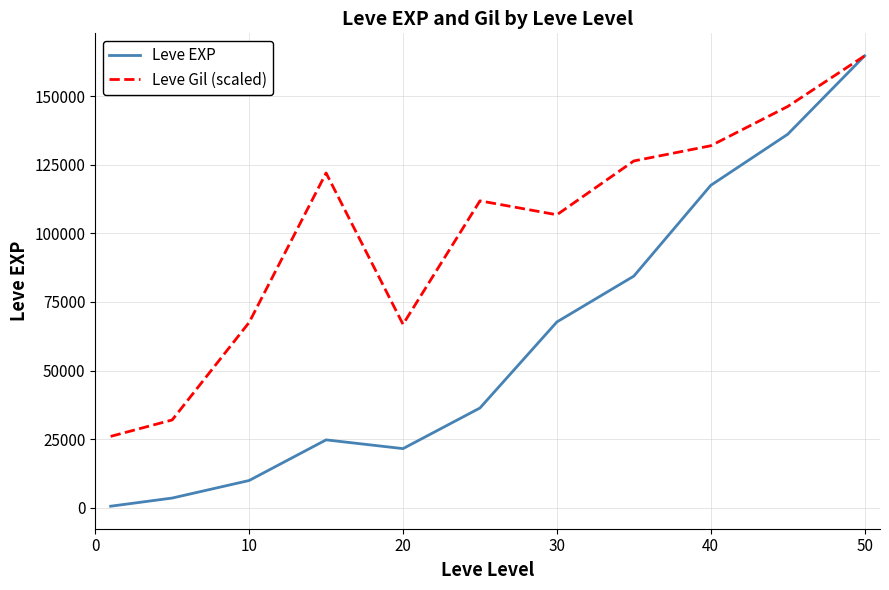

Rank the series by their average value, from highest to lowest.

Leve Gil (scaled), Leve EXP